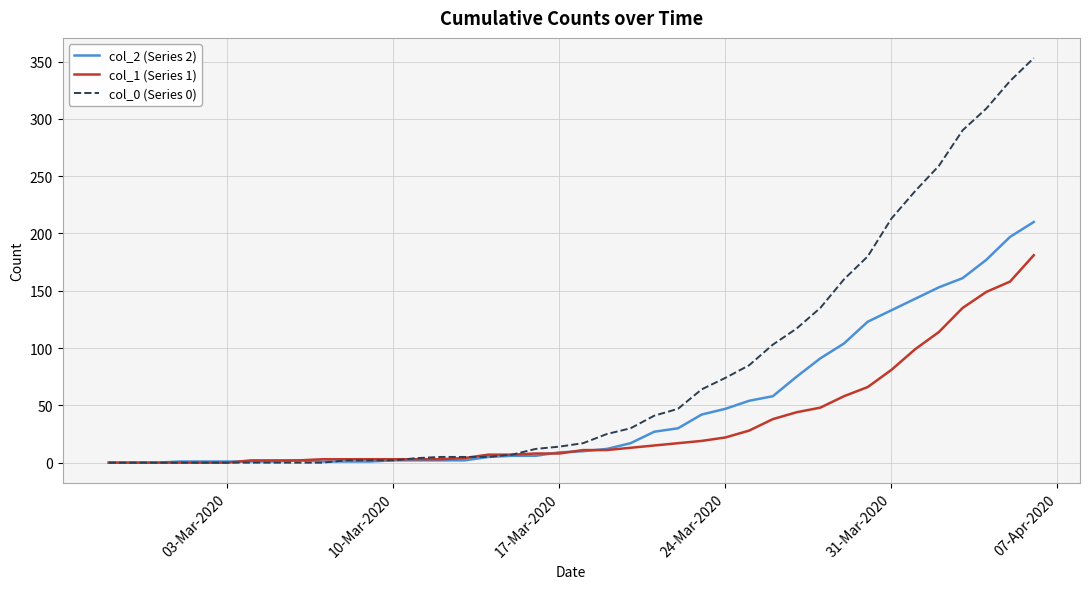

How many lines are shown in the chart?

3